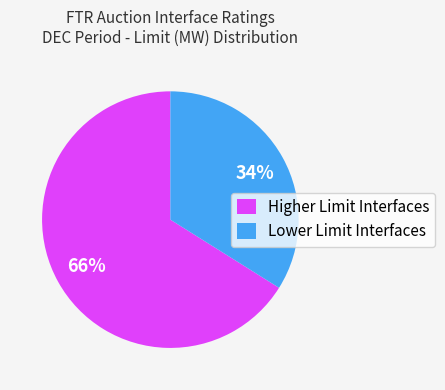

Is there any slice that represents more than half of the pie?

Yes